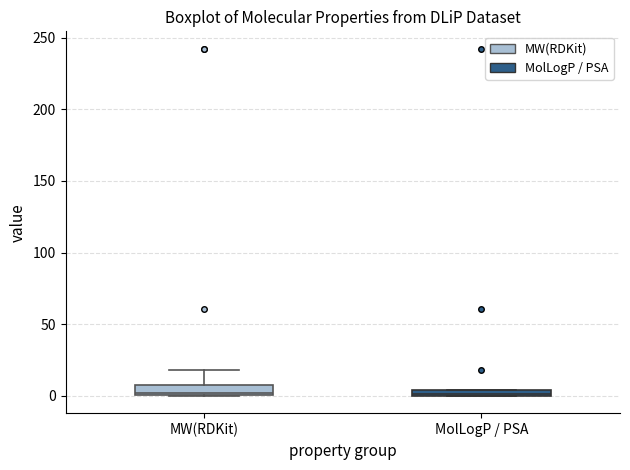

Where is the upper edge of the box for MolLogP / PSA on the y-axis? The values are not printed on the chart, so give them approximately, as read against the axis.

5